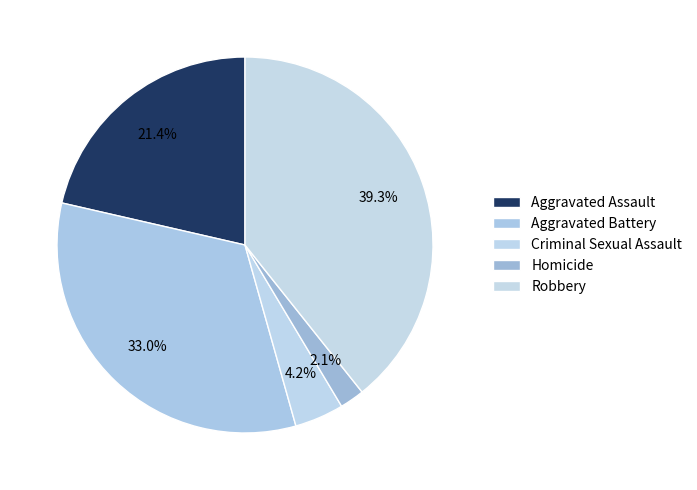

To the nearest percent, what is the combined percentage of Robbery and Aggravated Assault?

61%